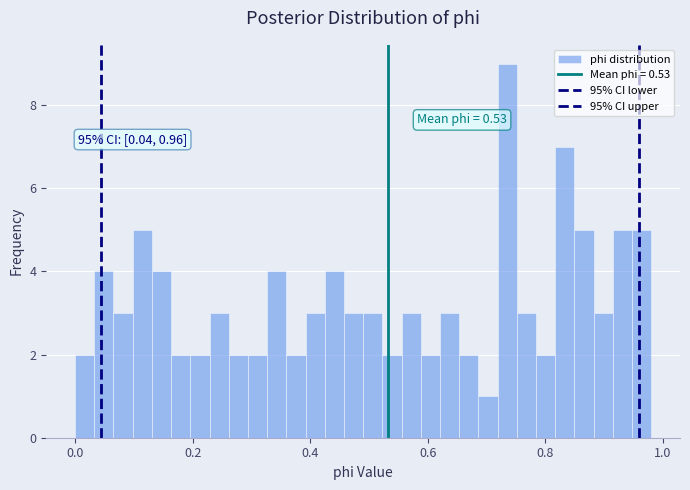

Read against the x-axis, roughly where is the centre of the tallest bar?

0.74